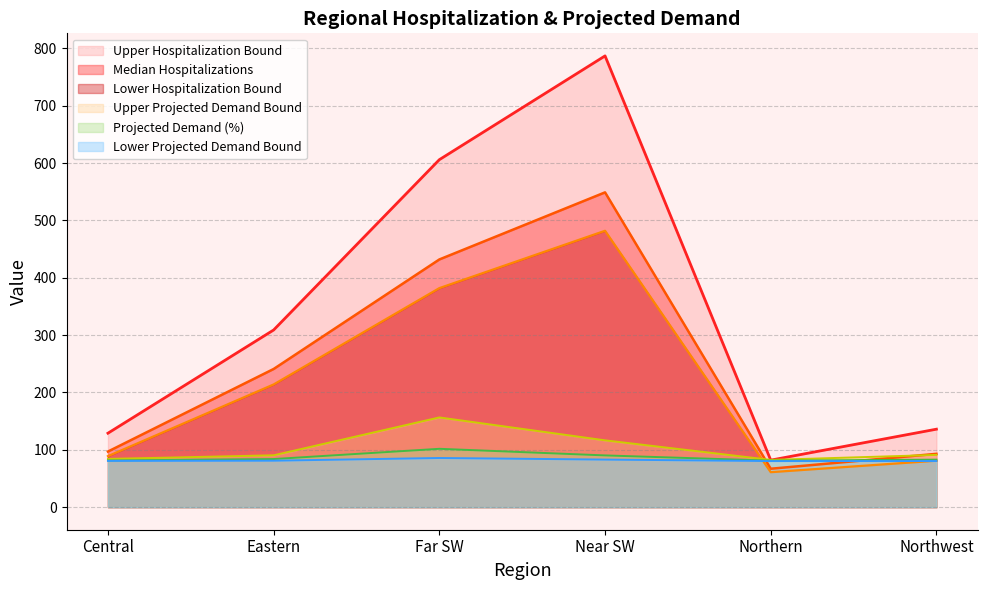

Is it true that Upper Hospitalization Bound equals 309.0 at Eastern?

True